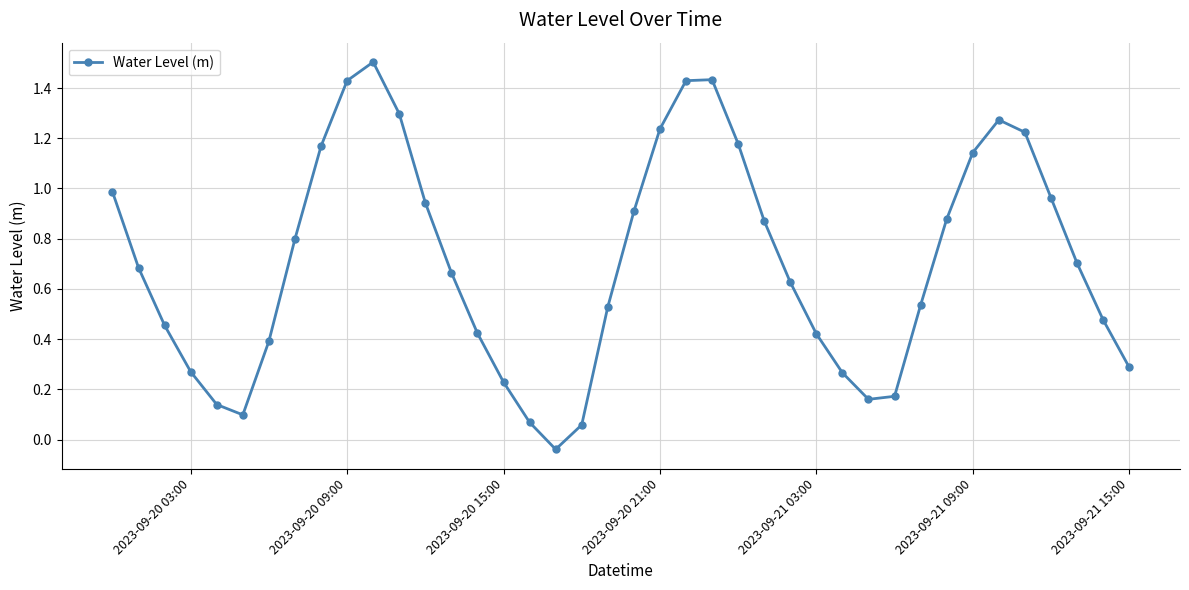

What is the maximum value shown in the chart?

1.5